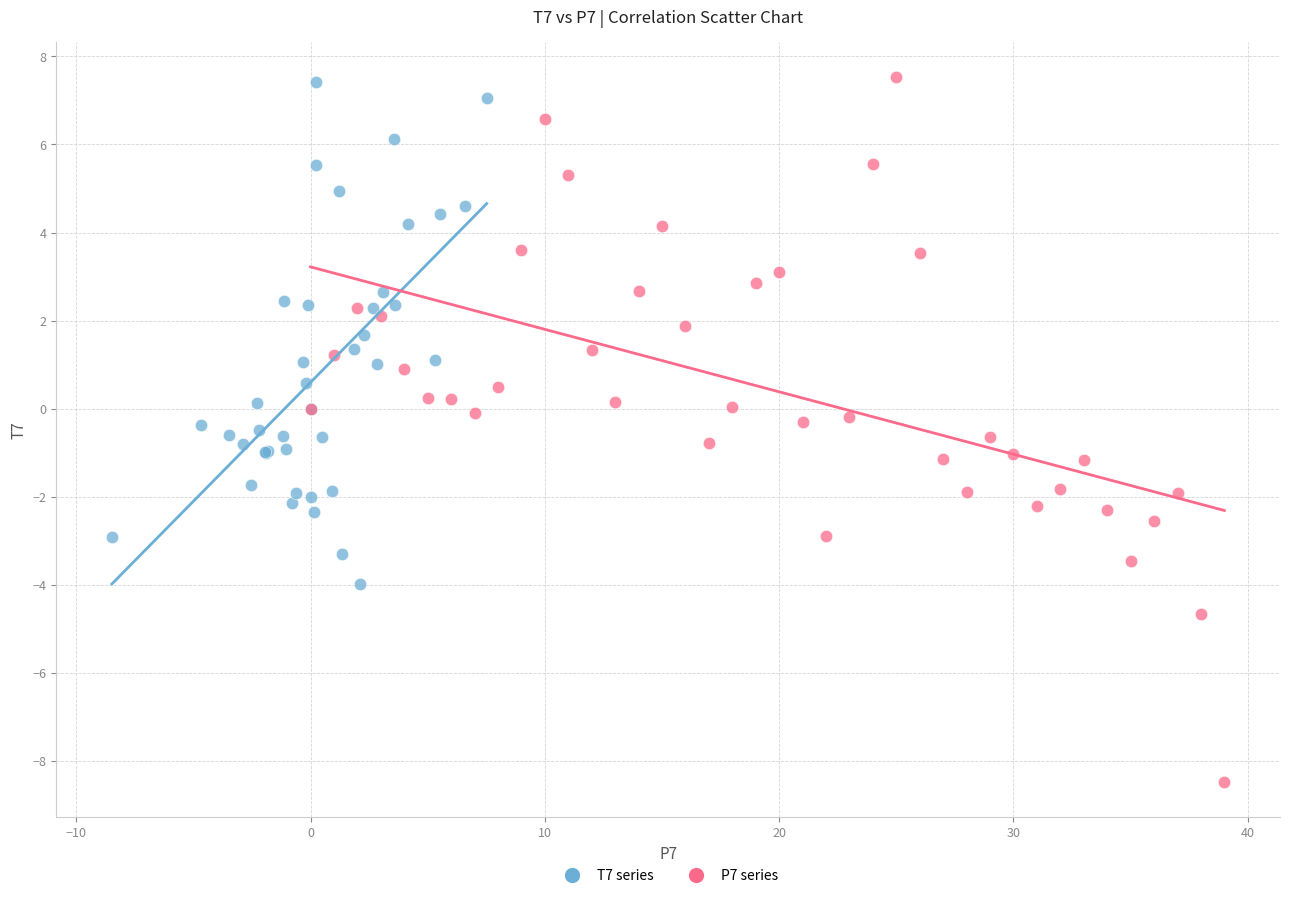

Which series has the largest Y range (max minus min)?

P7 series